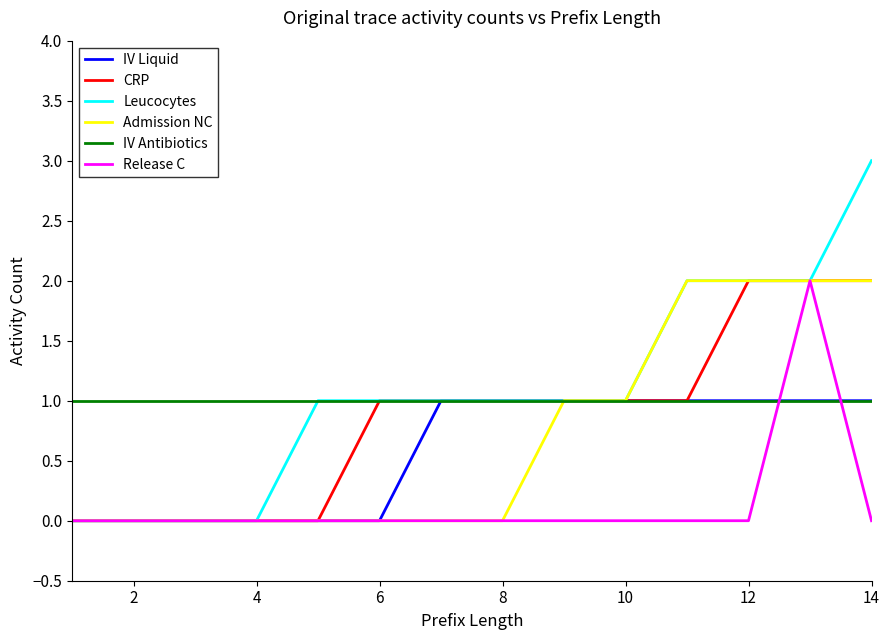

Which series has the widest spread of values?

Leucocytes